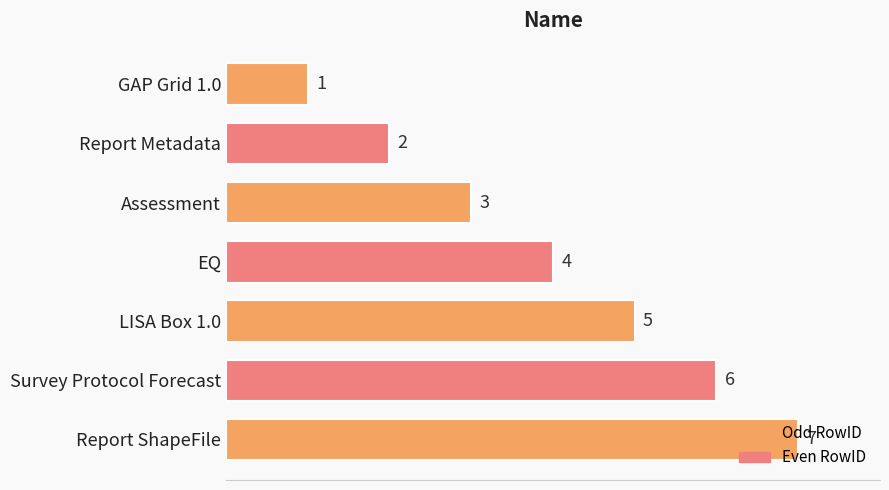

What is the minimum value shown in the chart?

1